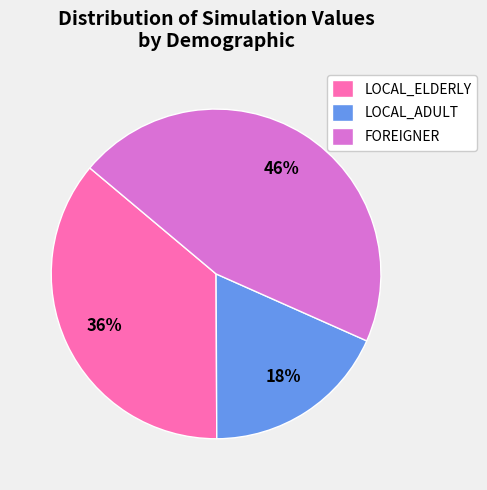

Is the sum of LOCAL_ELDERLY and LOCAL_ADULT greater than half?

Yes